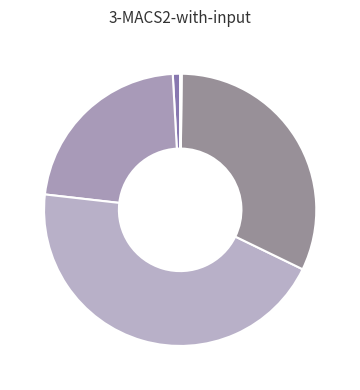

Does any single category account for the majority?

No